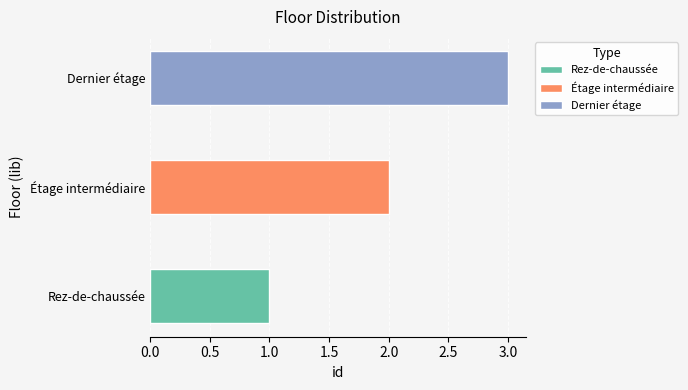

Rank the categories by value from highest to lowest.

Dernier étage, Étage intermédiaire, Rez-de-chaussée